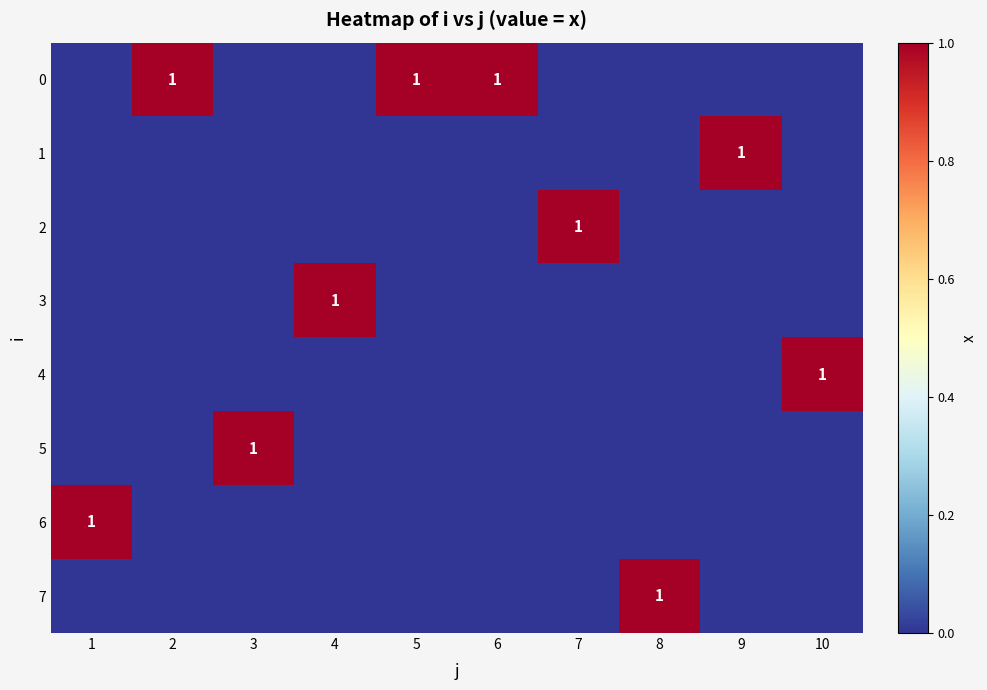

The value of 3 at 7 is 0. True or false?

True